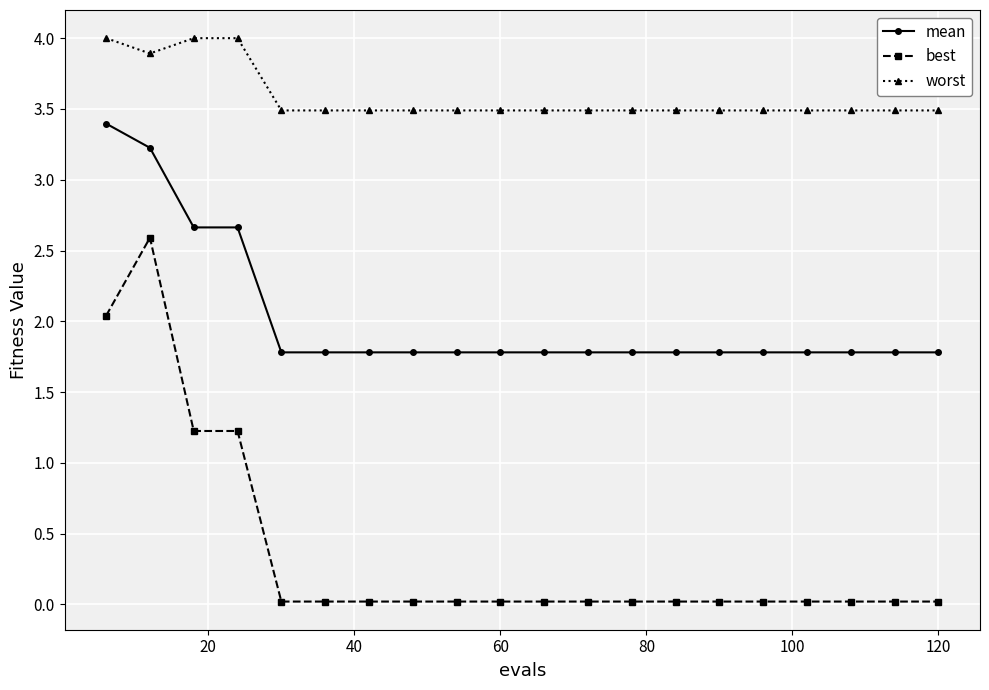

Does the chart display data point markers on the line(s)?

Yes